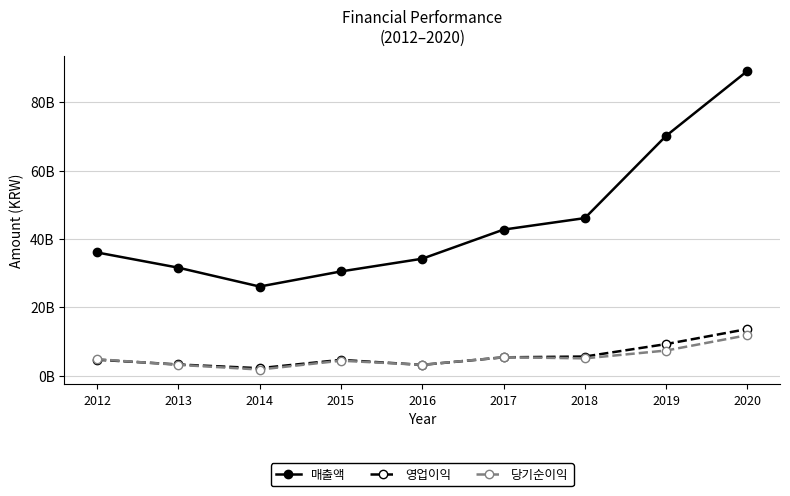

True or false: 매출액 has a value of 138263835415 at 2020.

False